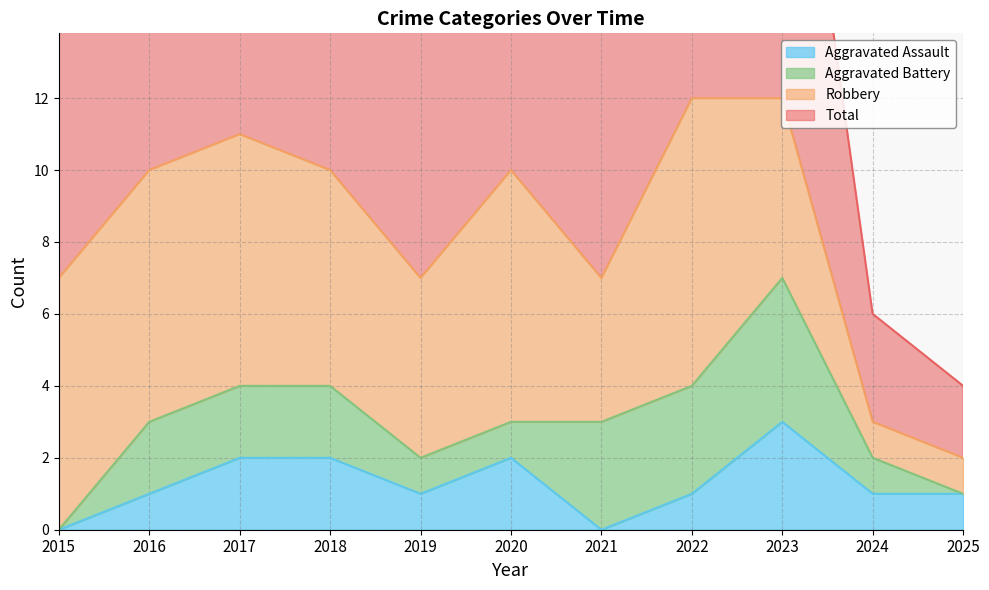

Which series has the largest range (max minus min)?

Total